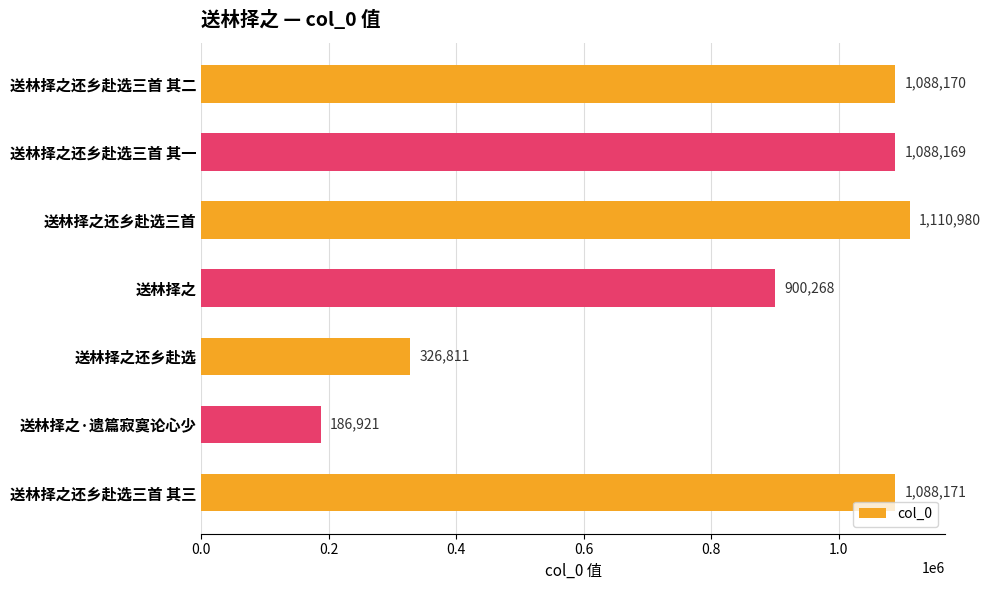

How many bars are there in total?

7